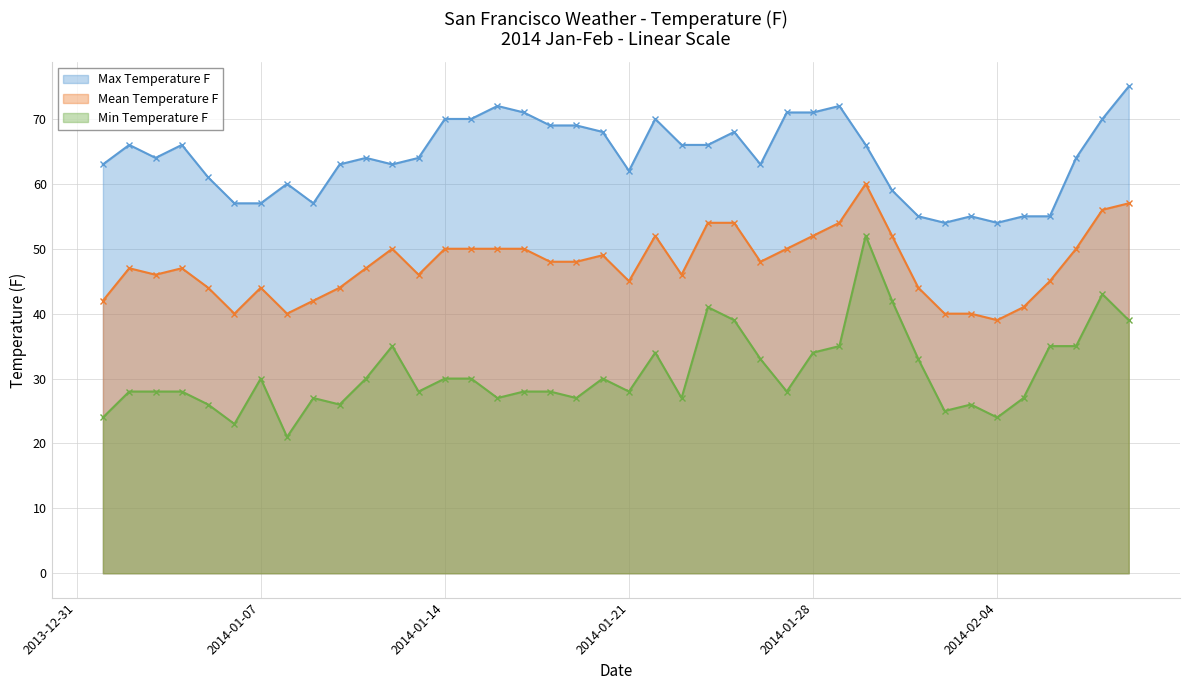

What are all the series names shown in the legend?

Max Temperature F, Mean Temperature F, Min Temperature F